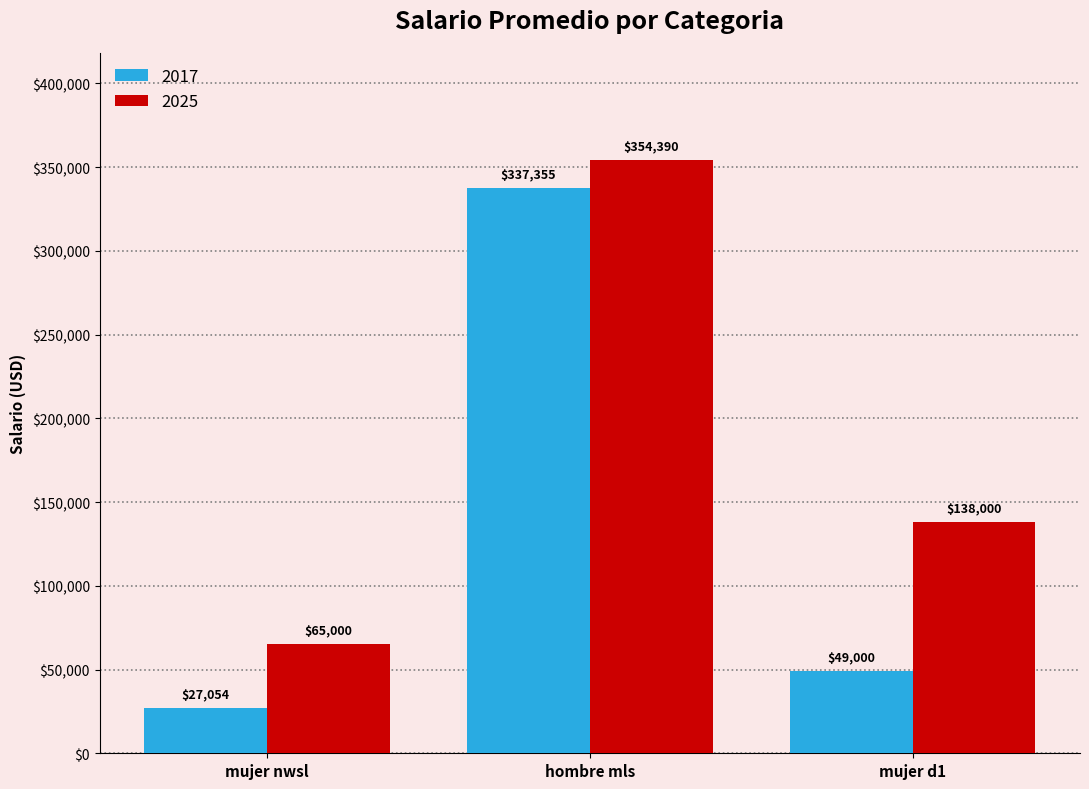

Rank the series by their maximum value, from highest to lowest.

2025, 2017